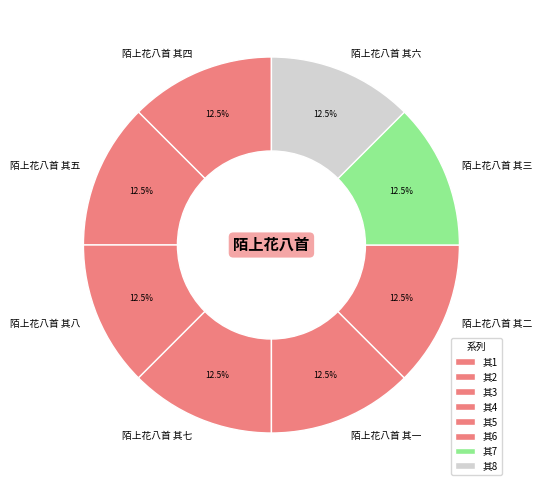

Count the number of slices in the pie.

8